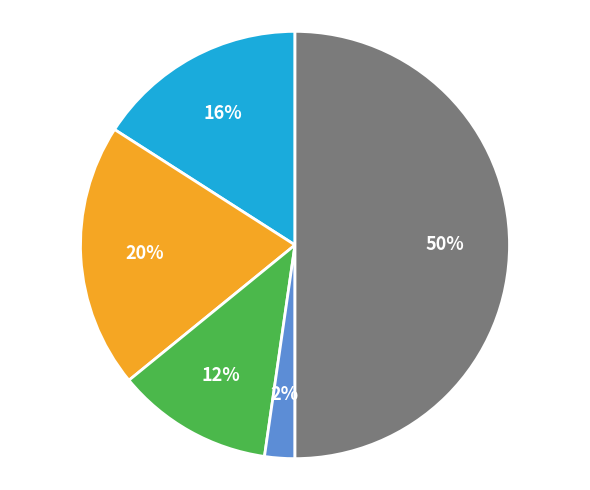

To the nearest percent, what is the difference between the largest and smallest slice percentages?

48%